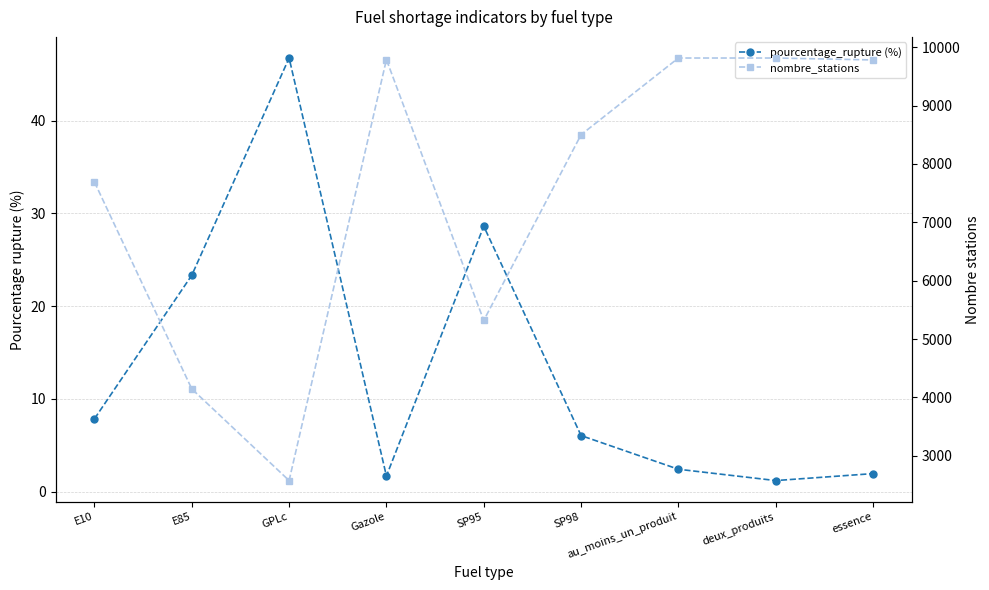

Rank the series by their average value, from lowest to highest.

pourcentage_rupture (%), nombre_stations